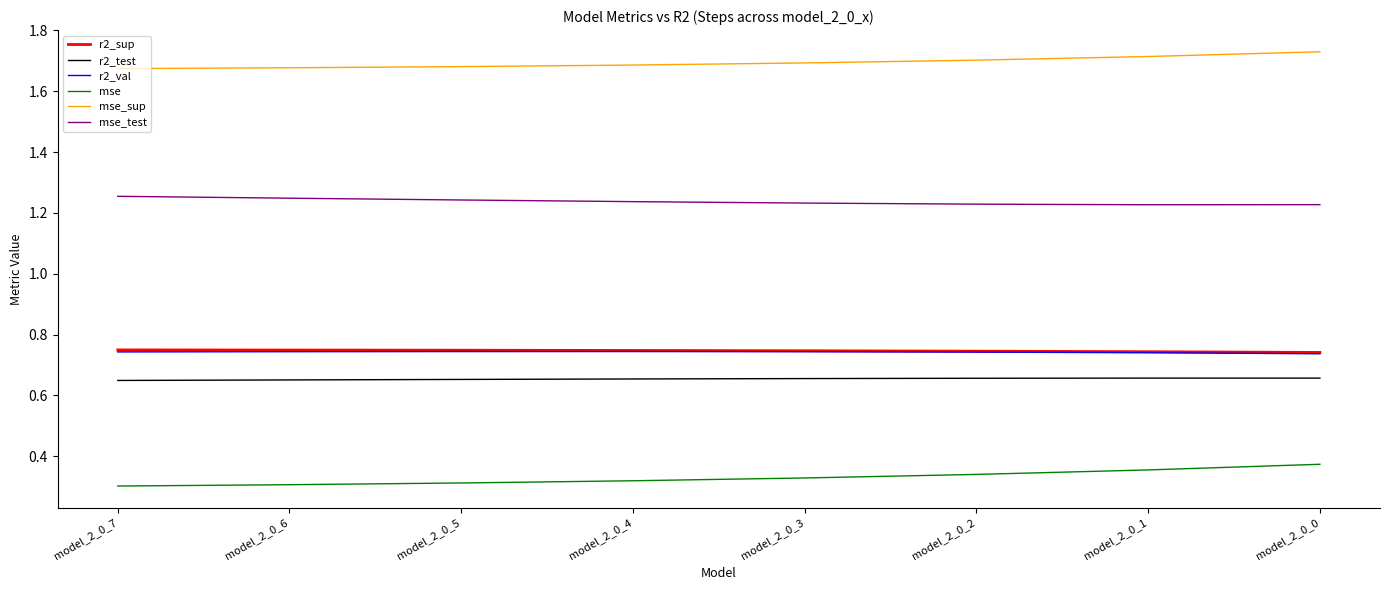

Which label corresponds to the largest value in the chart?

model_2_0_0